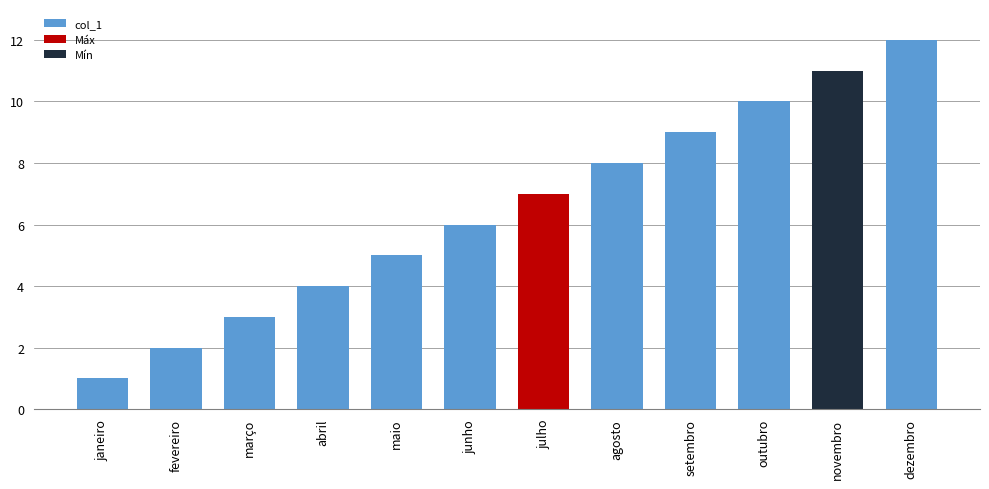

Which label corresponds to the smallest value in the chart?

janeiro